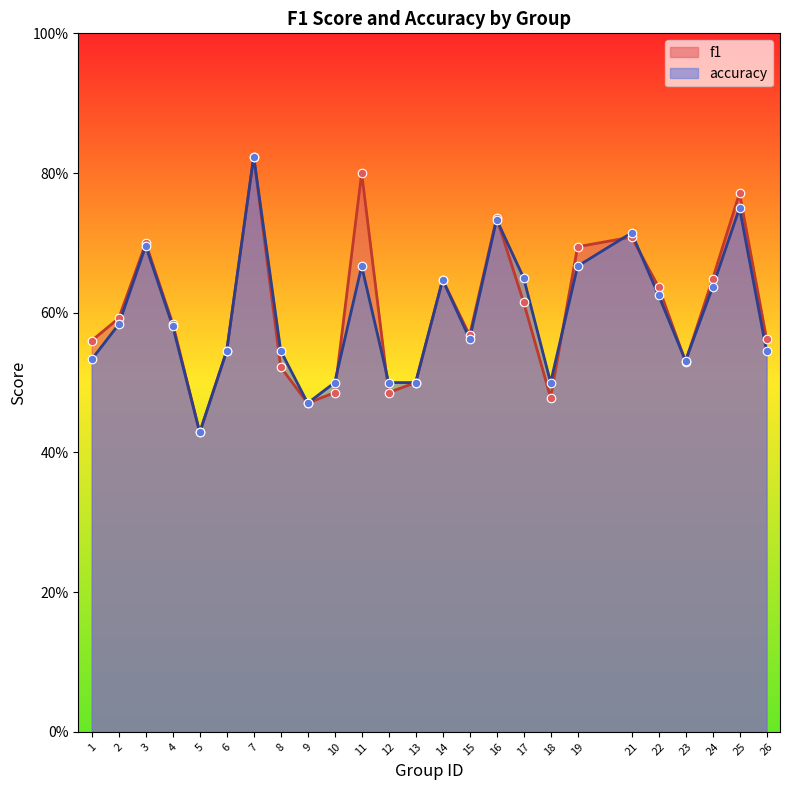

What are all the series names shown in the legend?

f1, accuracy